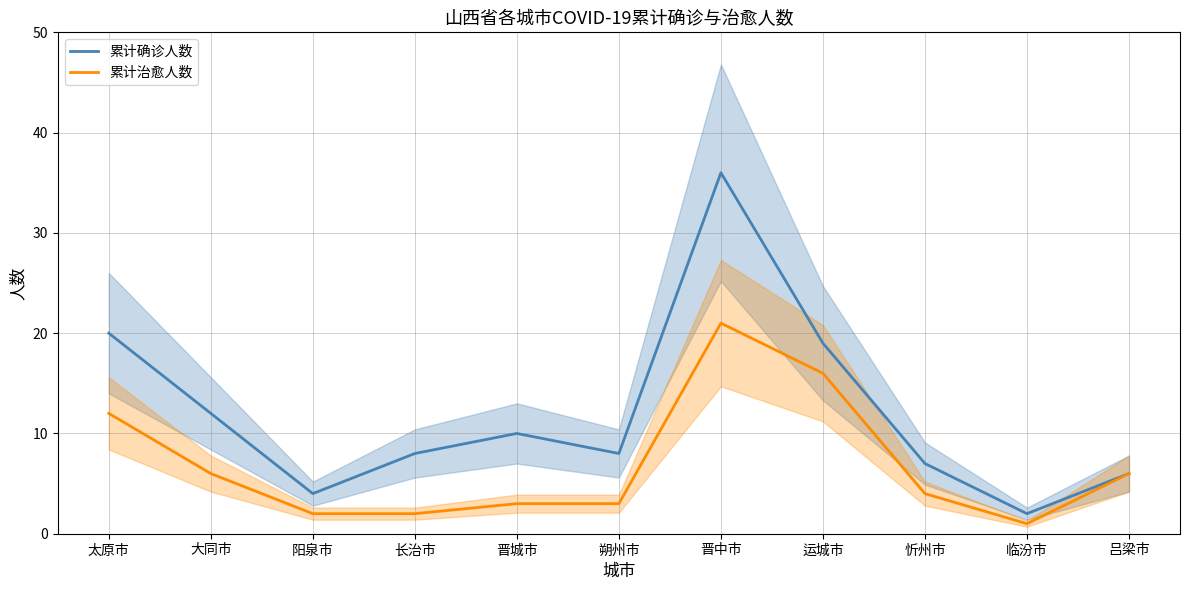

How many lines are shown in the chart?

2